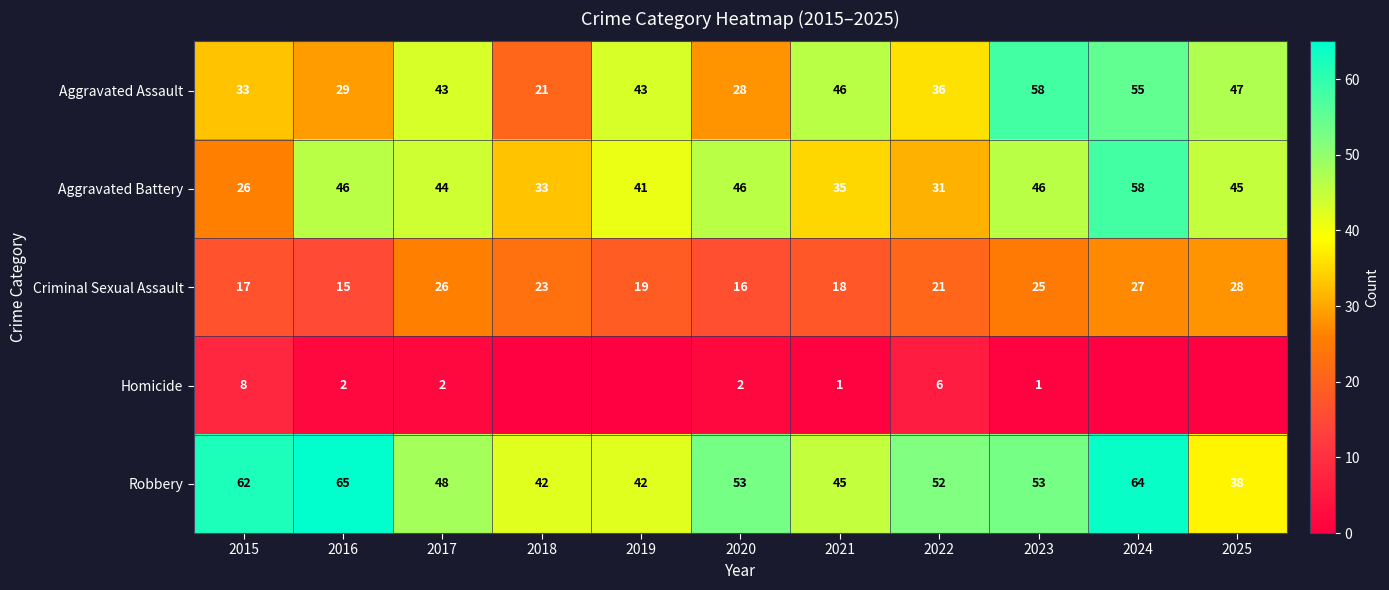

Rank the categories by Criminal Sexual Assault value from lowest to highest.

2016, 2020, 2015, 2021, 2019, 2022, 2018, 2023, 2017, 2024, 2025